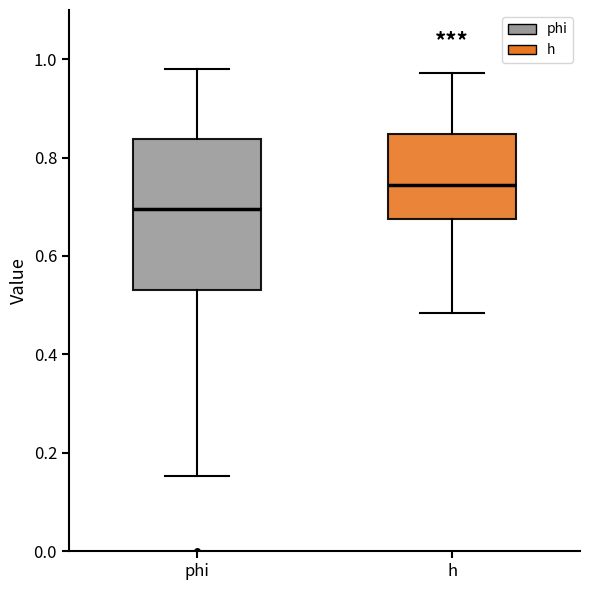

Reading left to right, read every box against the y-axis: the position of its median line, the range the box covers, and the ends of its whiskers. The values are not printed on the chart, so give them approximately, as read against the axis.

phi: median 0.70, box 0.54 to 0.84, whiskers 0.16 to 0.98
h: median 0.74, box 0.68 to 0.84, whiskers 0.48 to 0.98